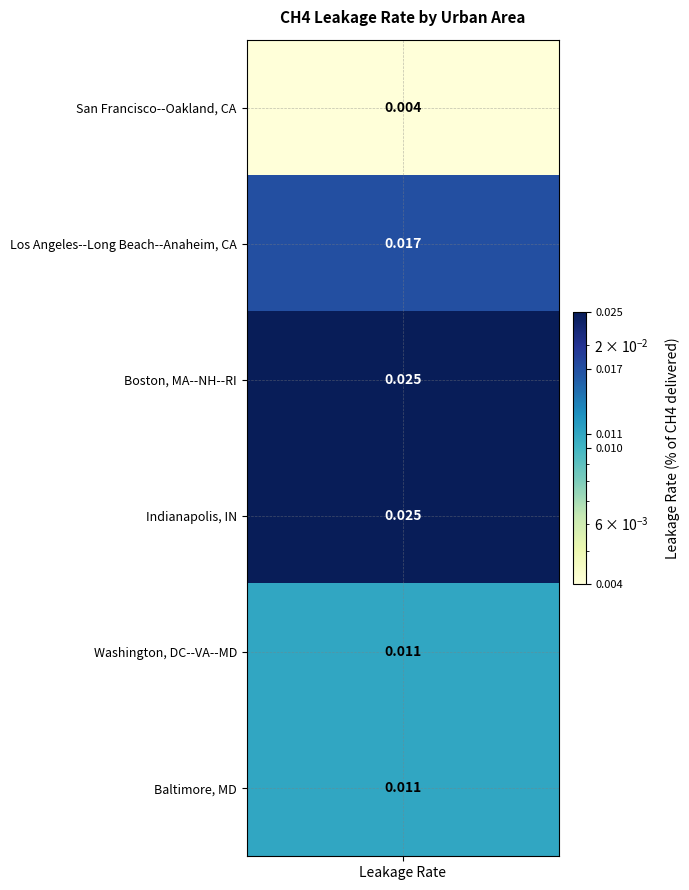

Between Indianapolis, IN and Baltimore, MD, which is larger?

Indianapolis, IN